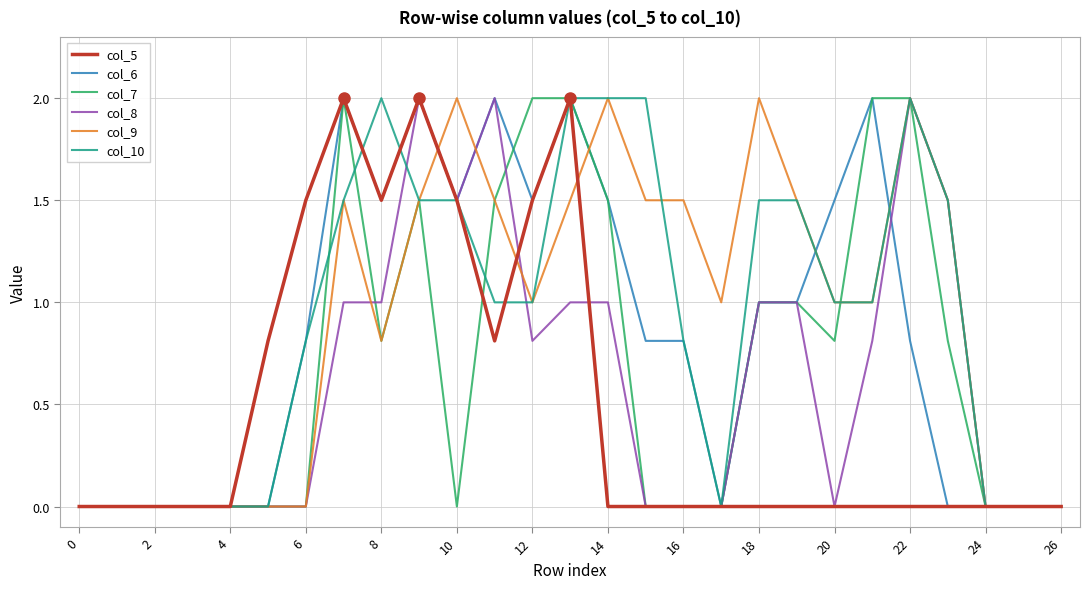

What is the greatest value displayed?

2.0